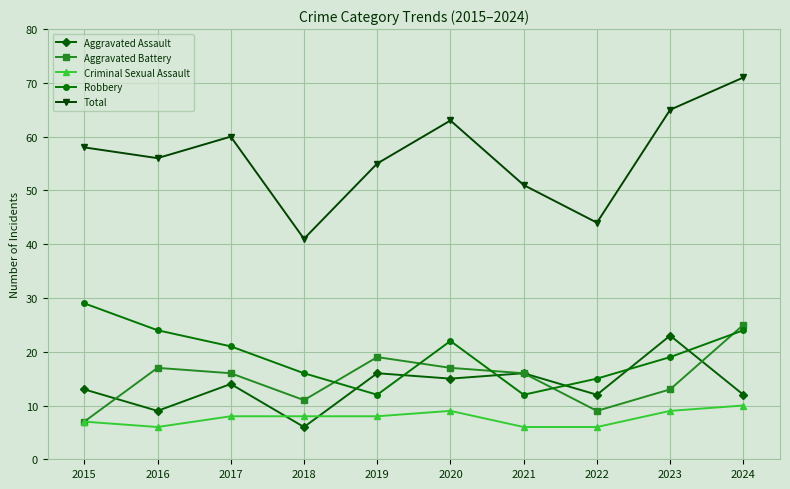

Read the Robbery value at 2022.

15